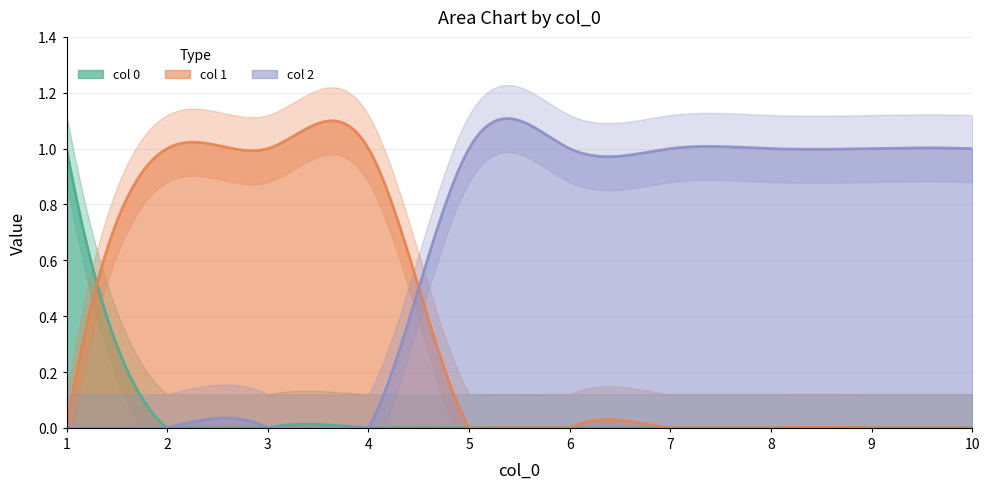

True or false: 2 and 1 cross at least once.

True